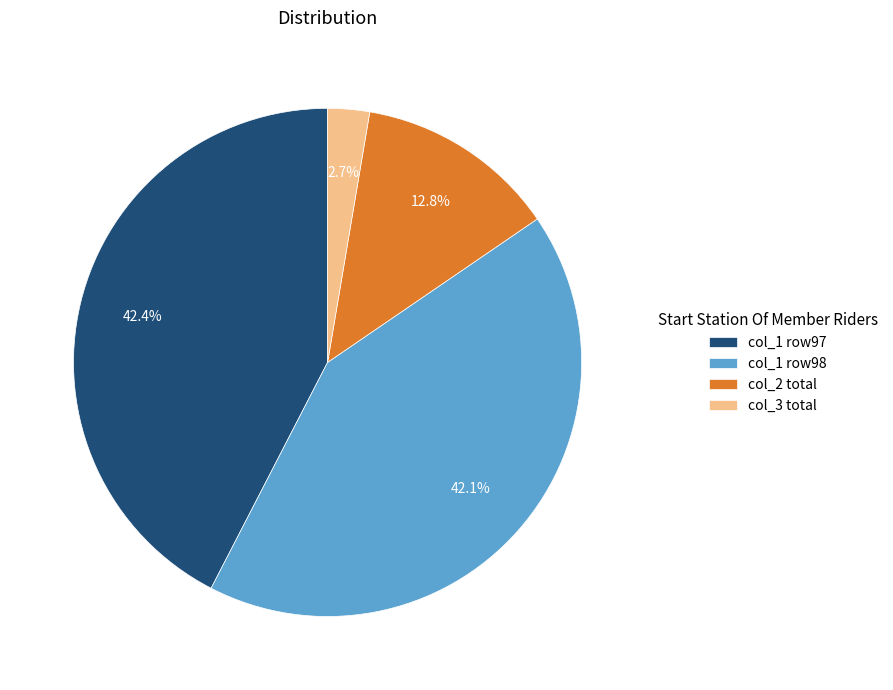

Approximately how many times larger is the value at col_1 row98 compared to col_2 total?

3.3